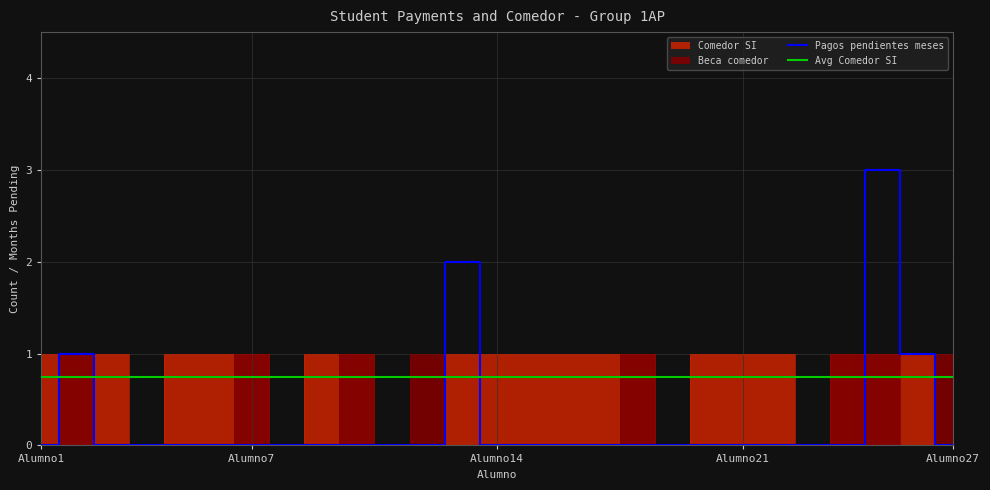

What is the difference between the highest and lowest values at Alumno15?

1